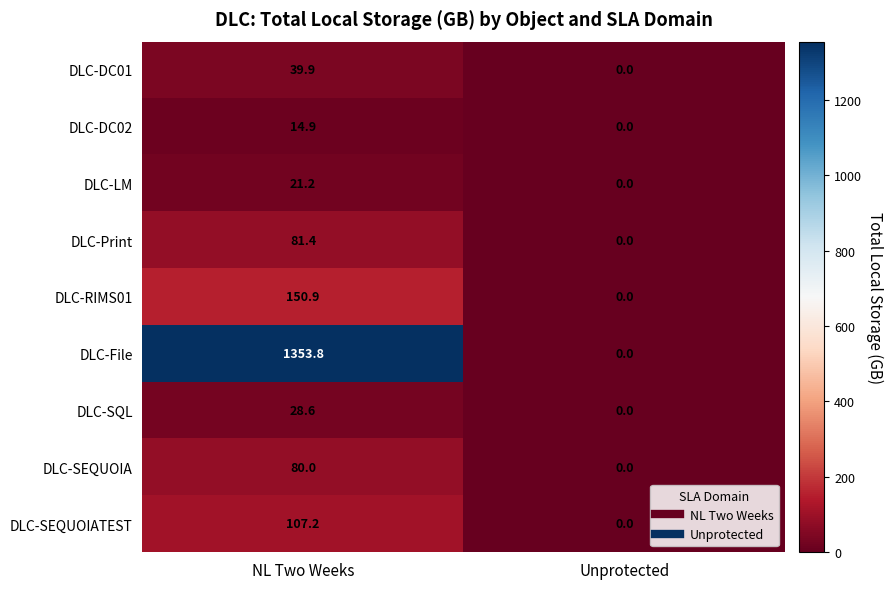

At which label is DLC-File closest to 676?

Unprotected